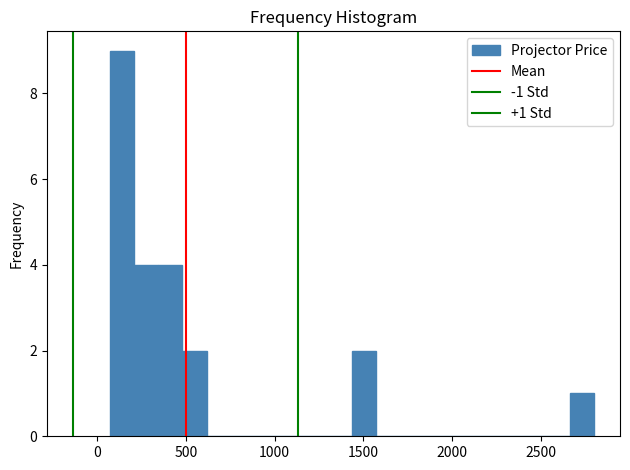

Around what value on the x-axis is the tallest bar? Give the approximate position of its centre, as read against the axis.

150